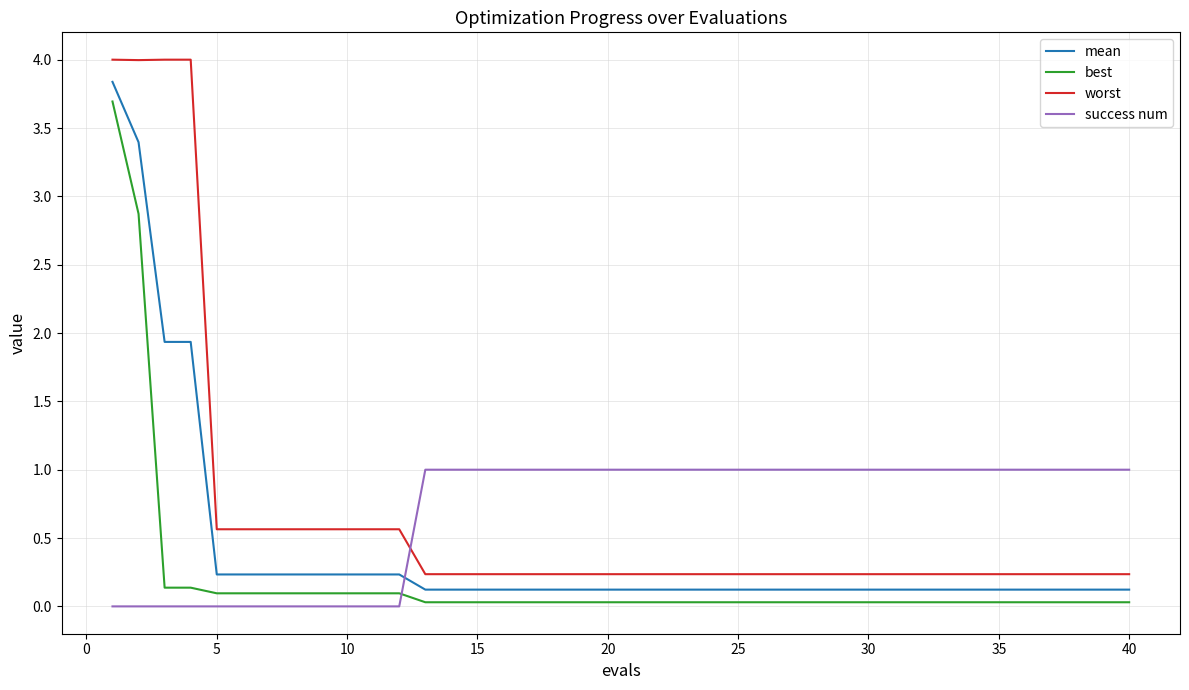

What is the greatest value displayed?

4.0